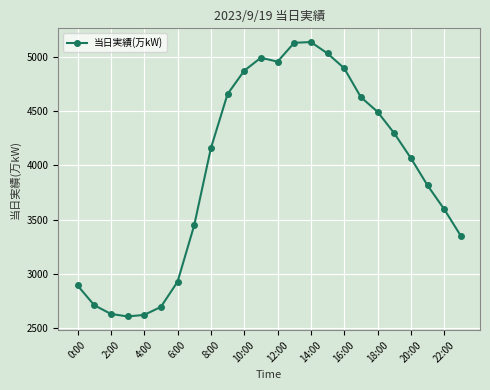

How many data points does each series have?

24